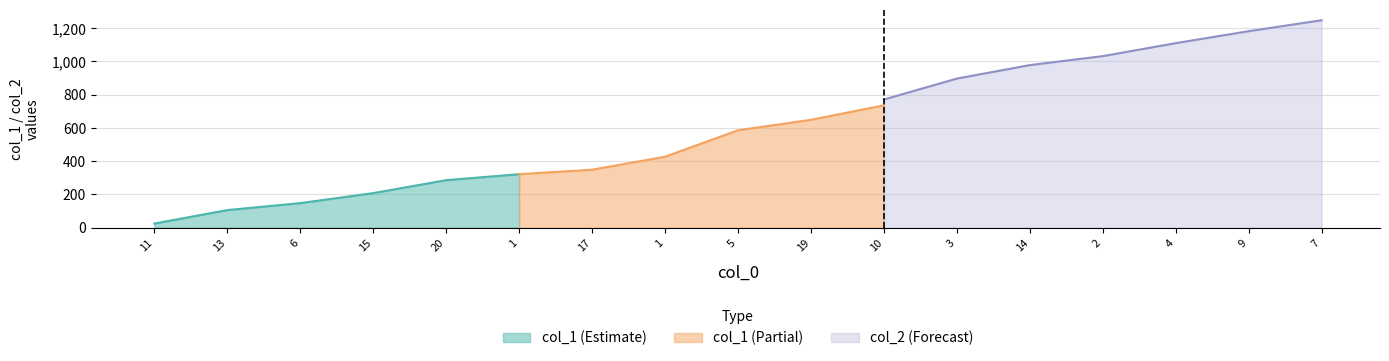

What is the difference between the col_2 values at 20 and 2?

681